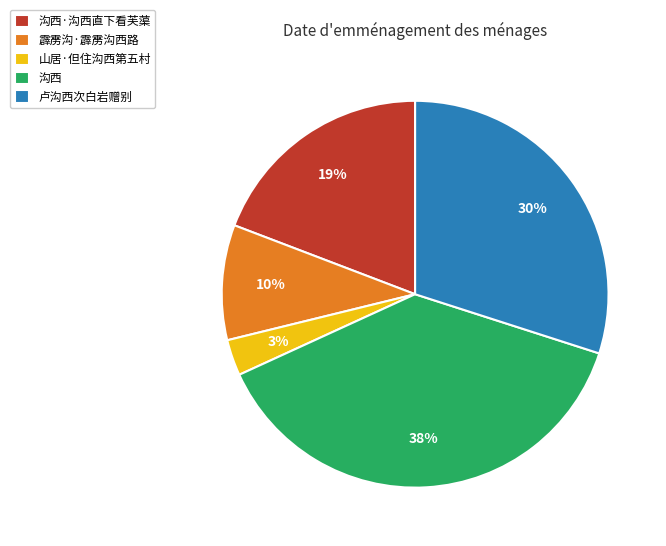

Does 沟西 represent more than half of the total?

No